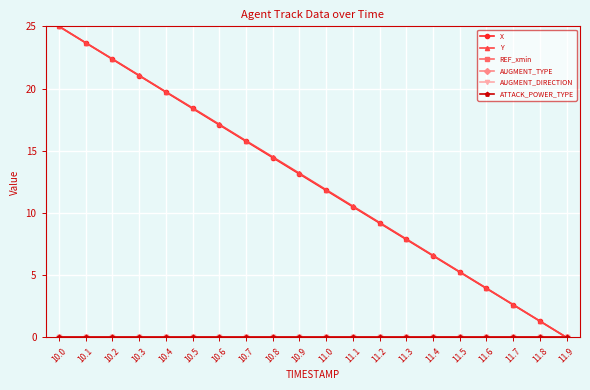

What is the sum of the Y values at 11.0 and 11.1?

22.4